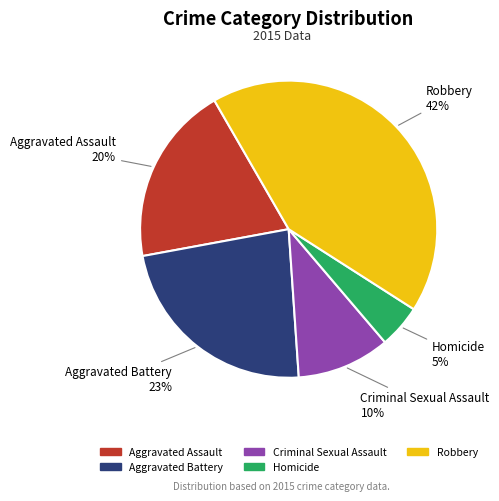

Which slice is the smallest?

Homicide